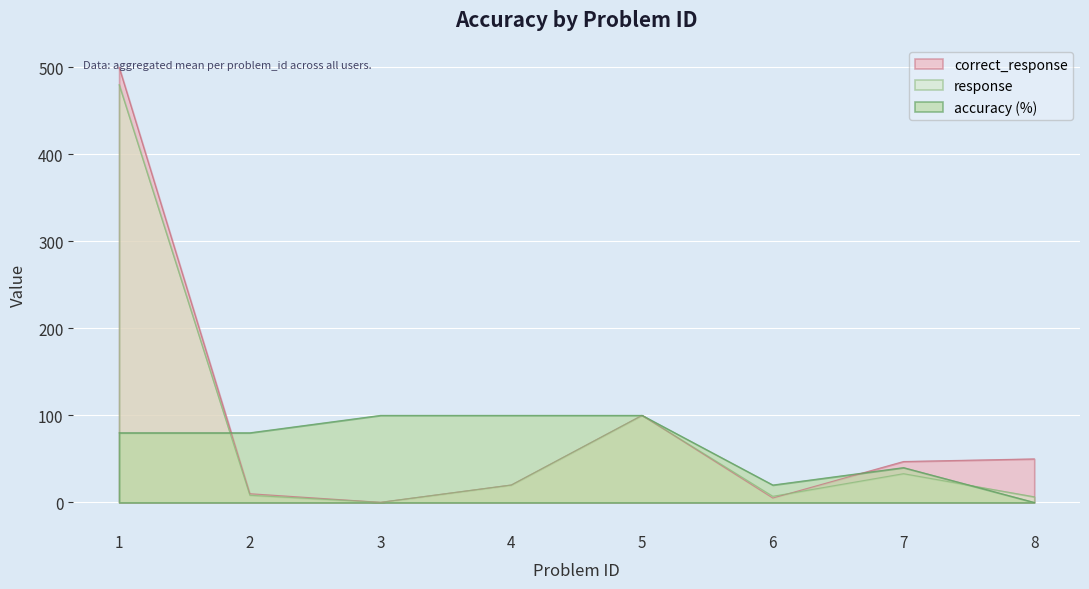

The value of accuracy (%) at 1 is 80.0. True or false?

True